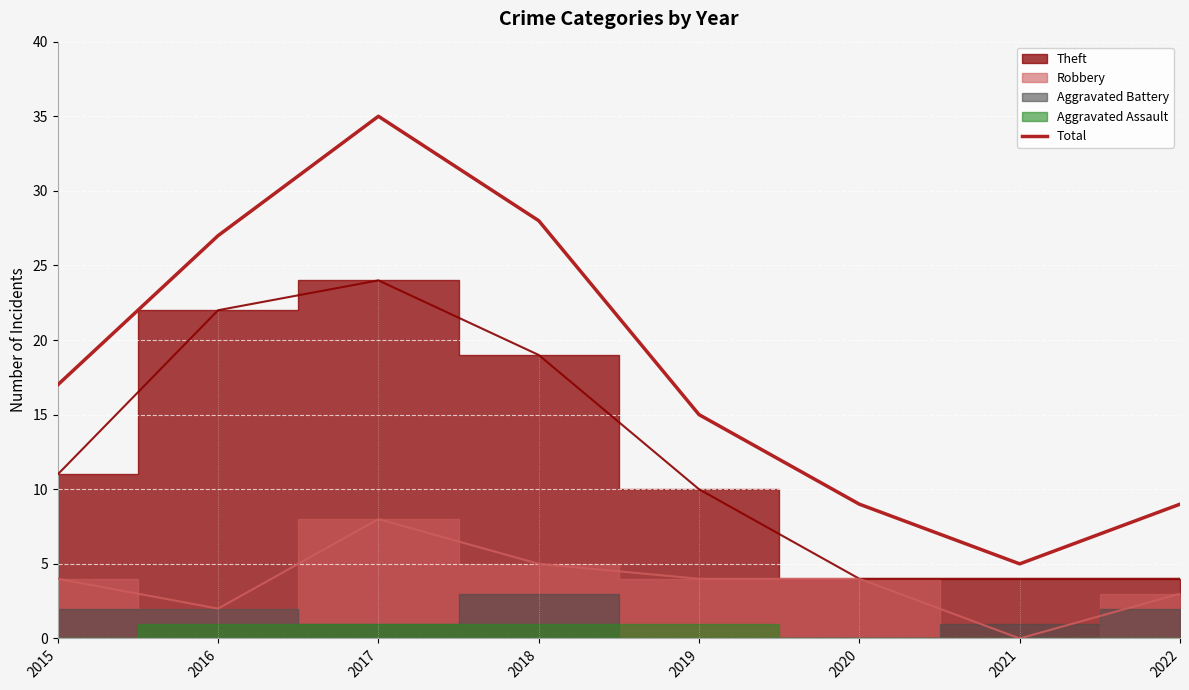

What is the ratio of the value at 2022 to the value at 2018?

0.3